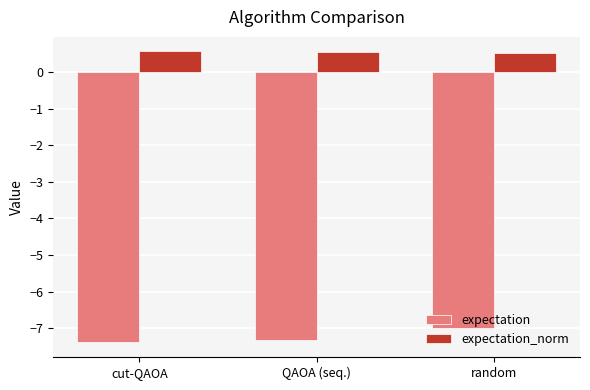

How many bars are there in total?

6